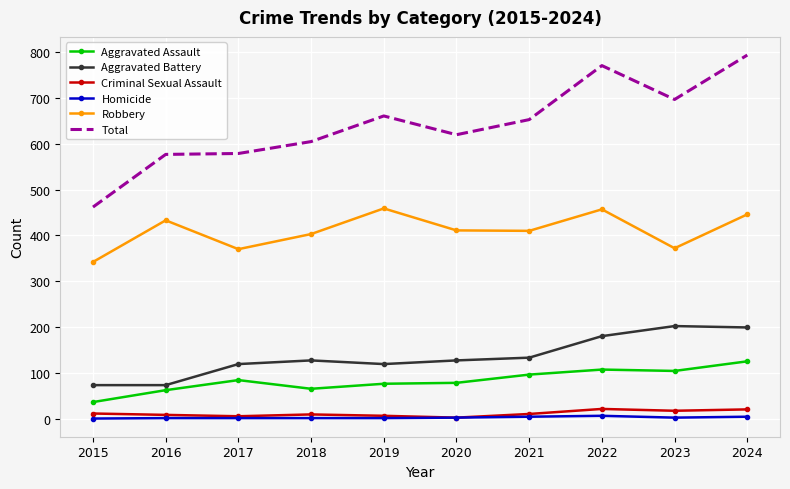

Which series has the largest total across all categories?

Total